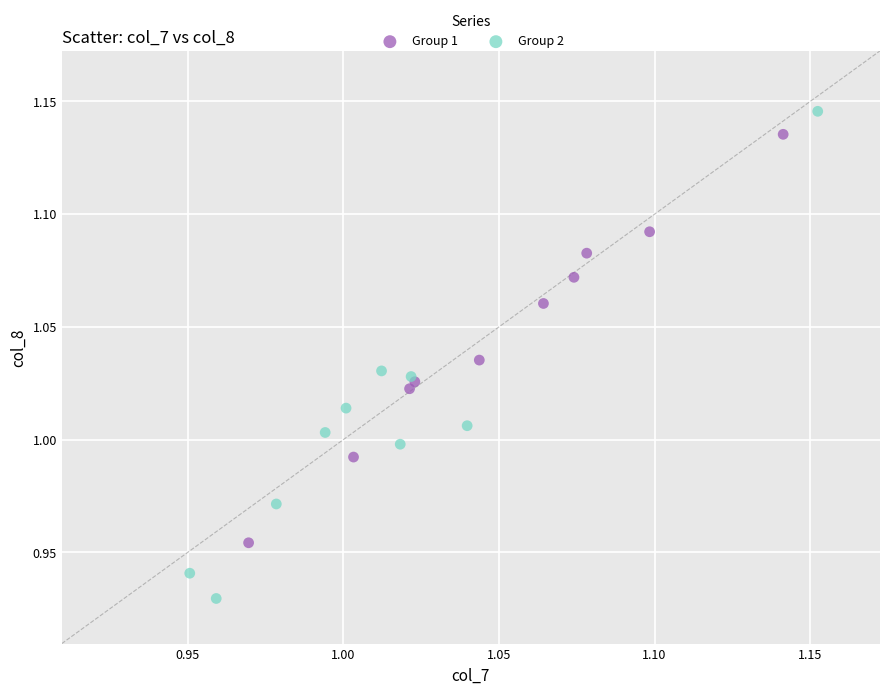

Which series reaches the maximum Y coordinate?

Group 2